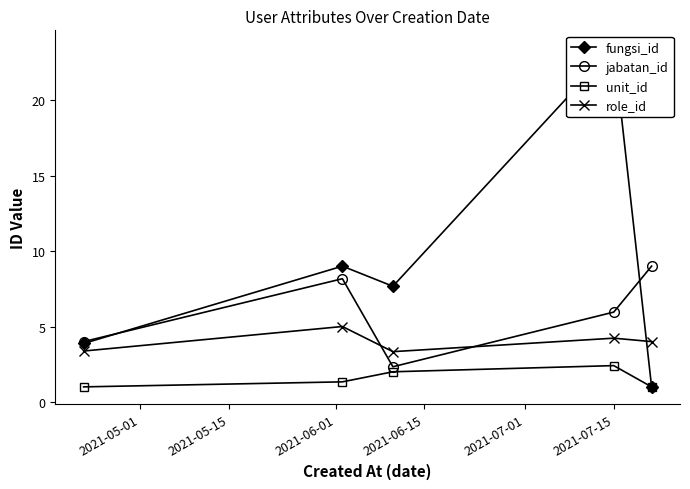

True or false: unit_id and role_id intersect in this chart.

False